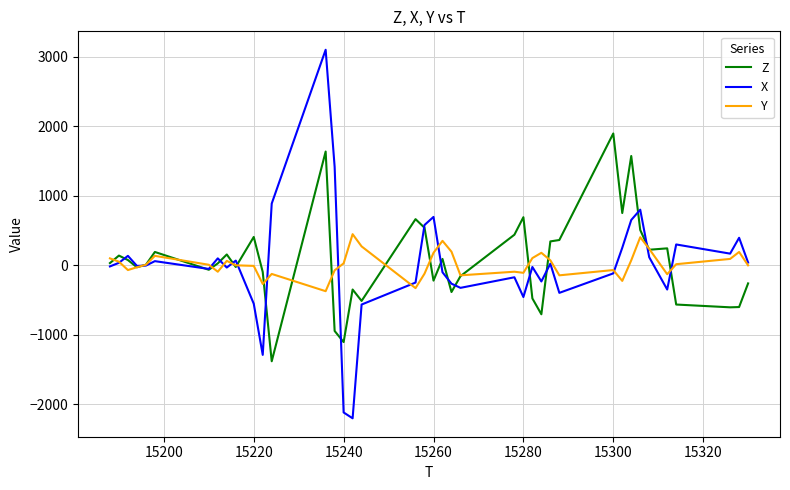

How many interior local peaks does the X series have?

12